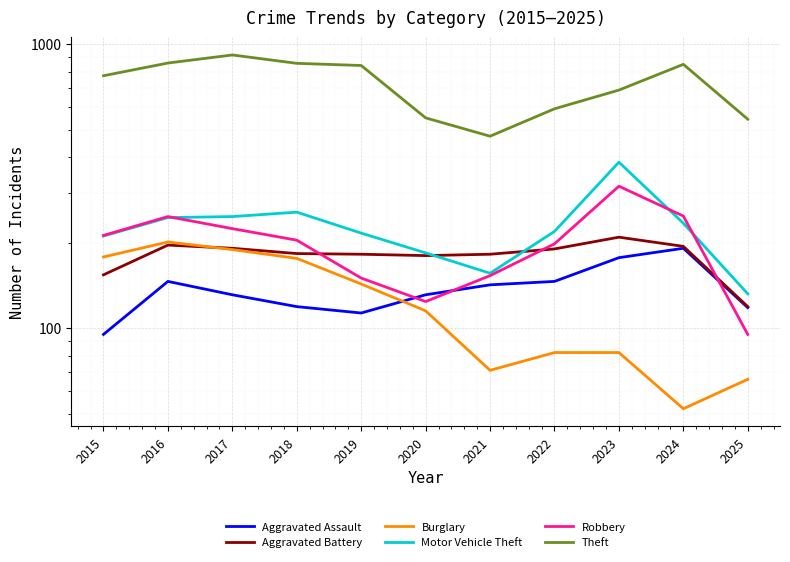

What are all the series names shown in the legend?

Aggravated Assault, Aggravated Battery, Burglary, Motor Vehicle Theft, Robbery, Theft